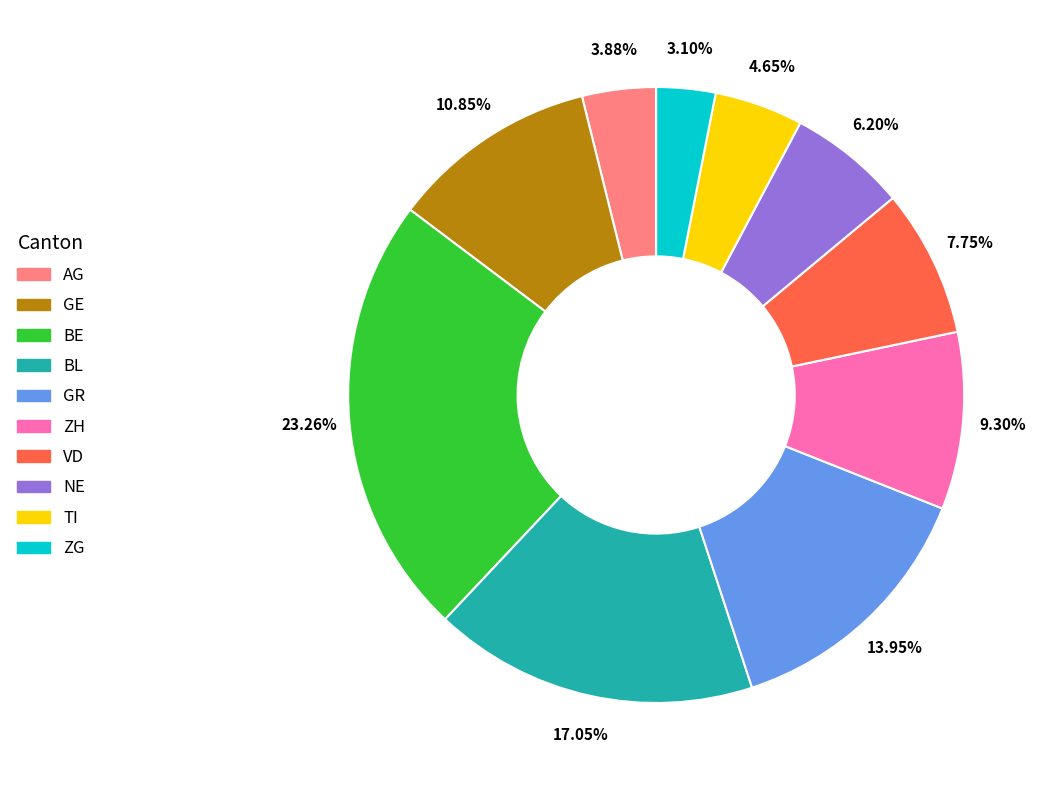

Is there any slice that represents more than half of the pie?

No